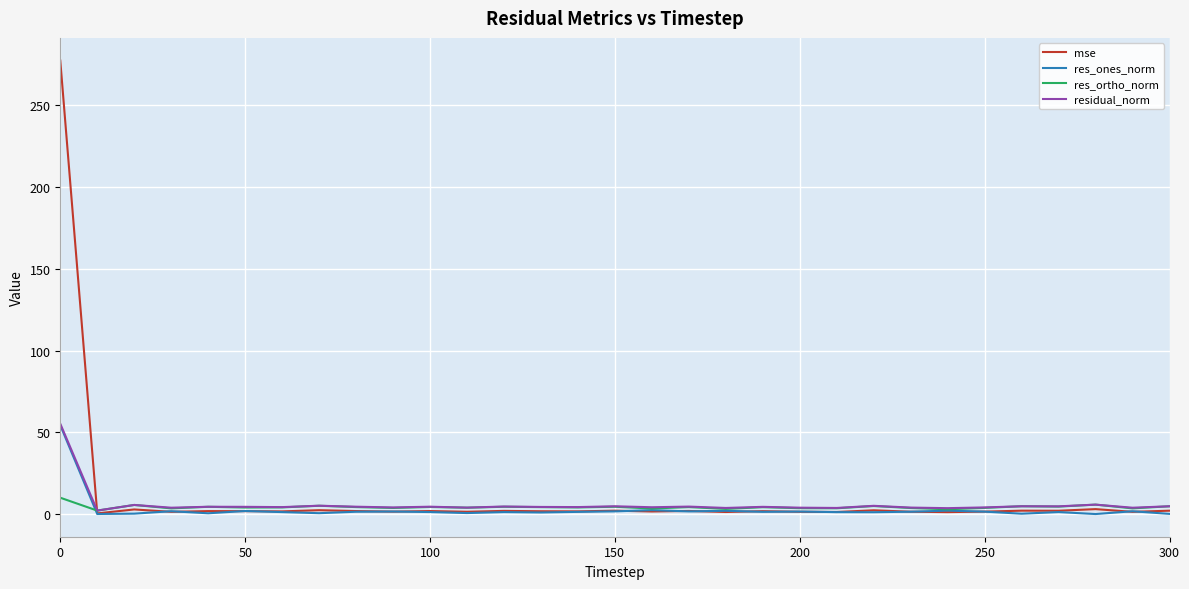

What is the highest value of the residual_norm series?

55.2